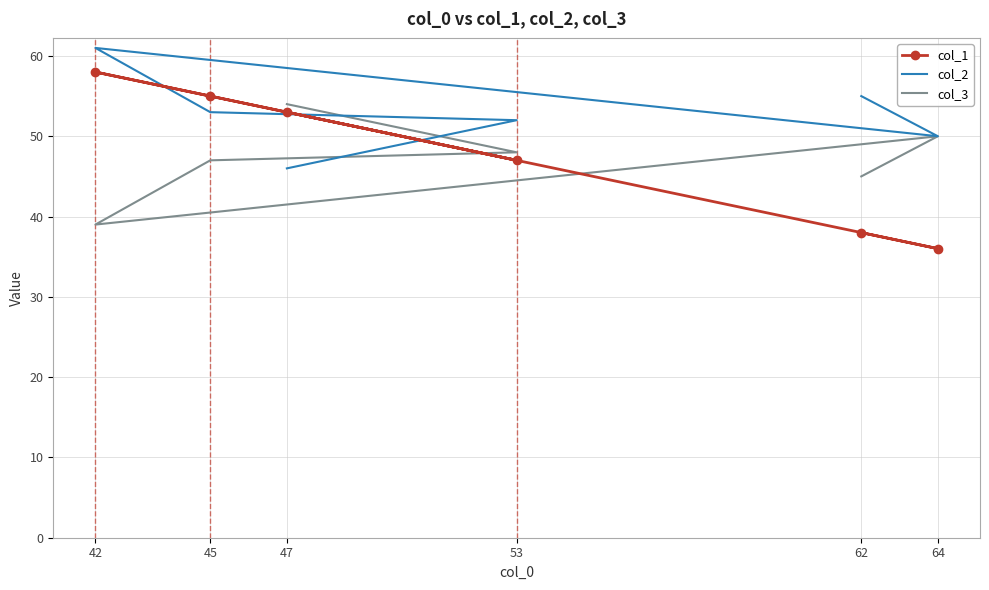

Which has a higher value, 64 or 45?

45